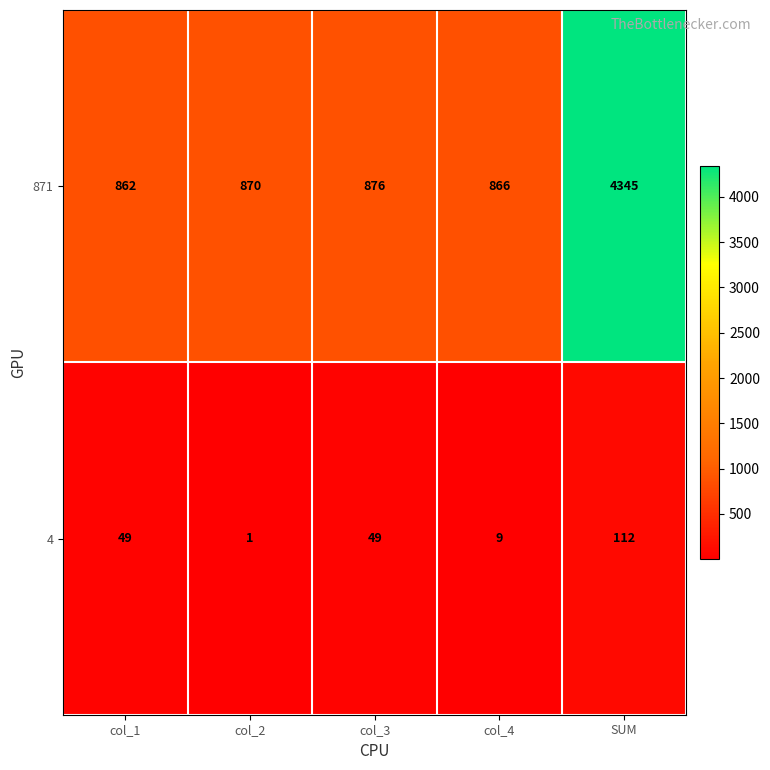

What is the difference between the 4 values at col_4 and SUM?

103